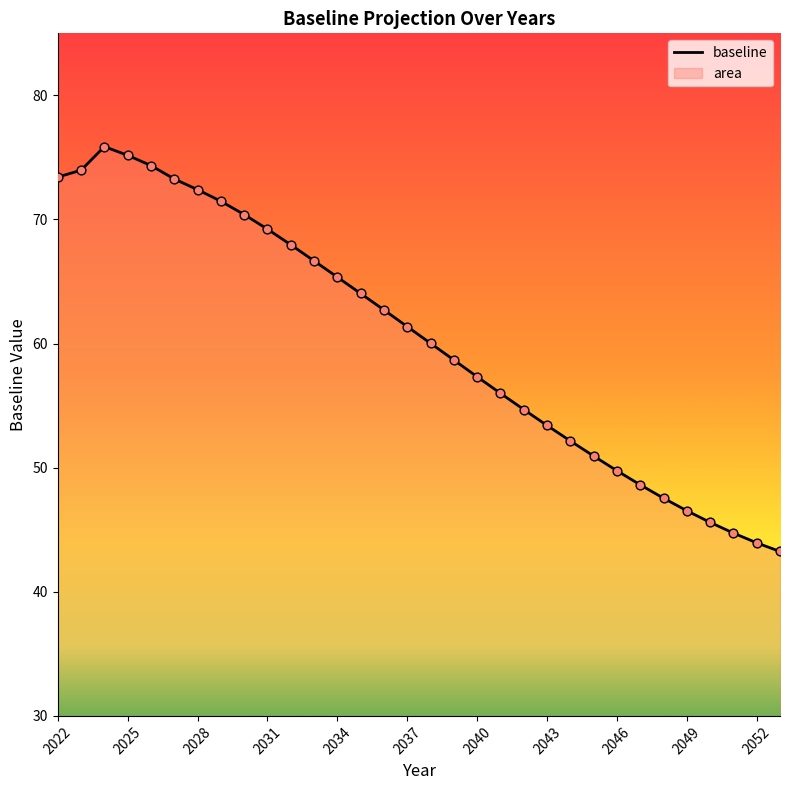

What is the greatest value displayed?

75.9